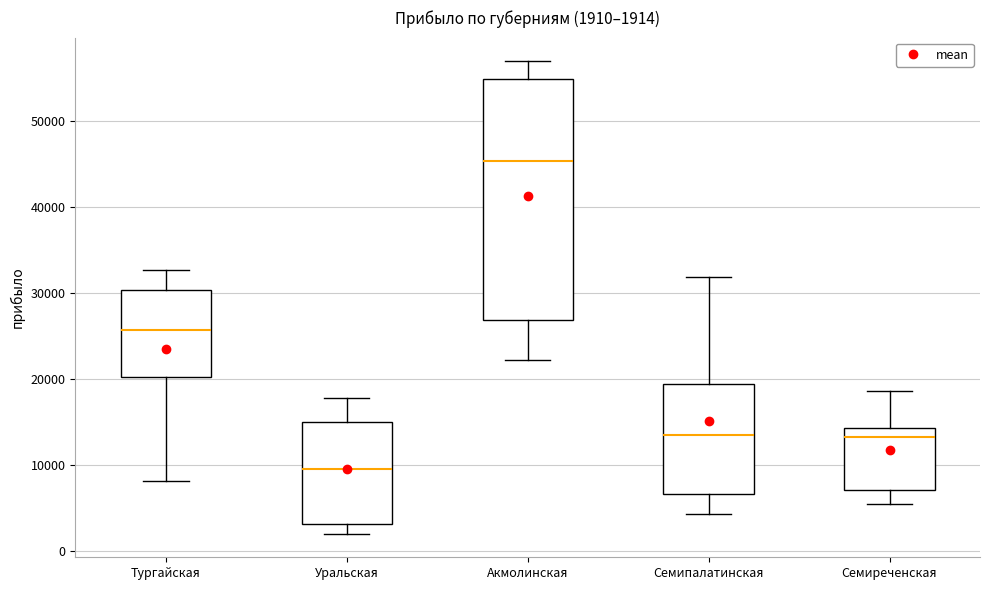

Which box has the lowest median line?

Уральская